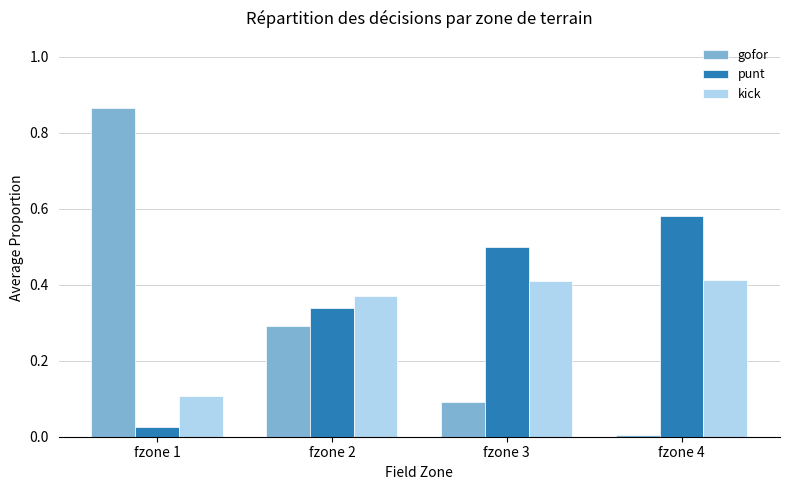

What is the total value across all series at fzone 3?

1.0